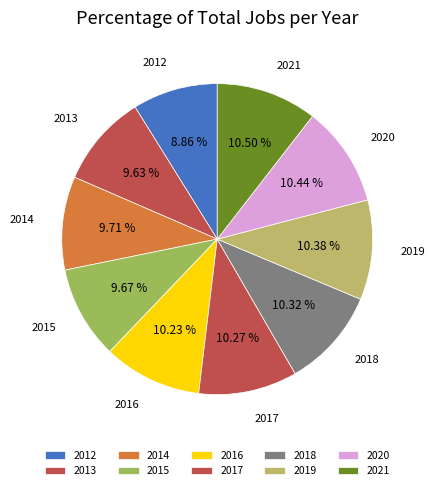

To the nearest percent, what is the difference between the largest and smallest slice percentages?

2%